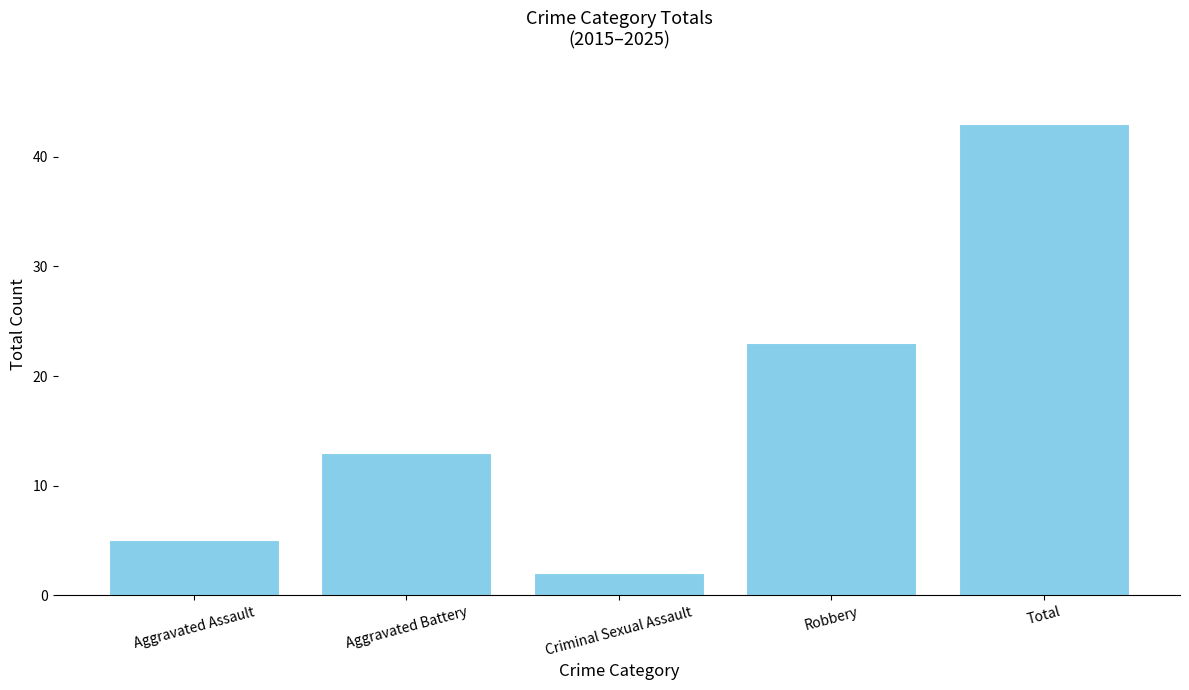

How many bars are there in total?

5